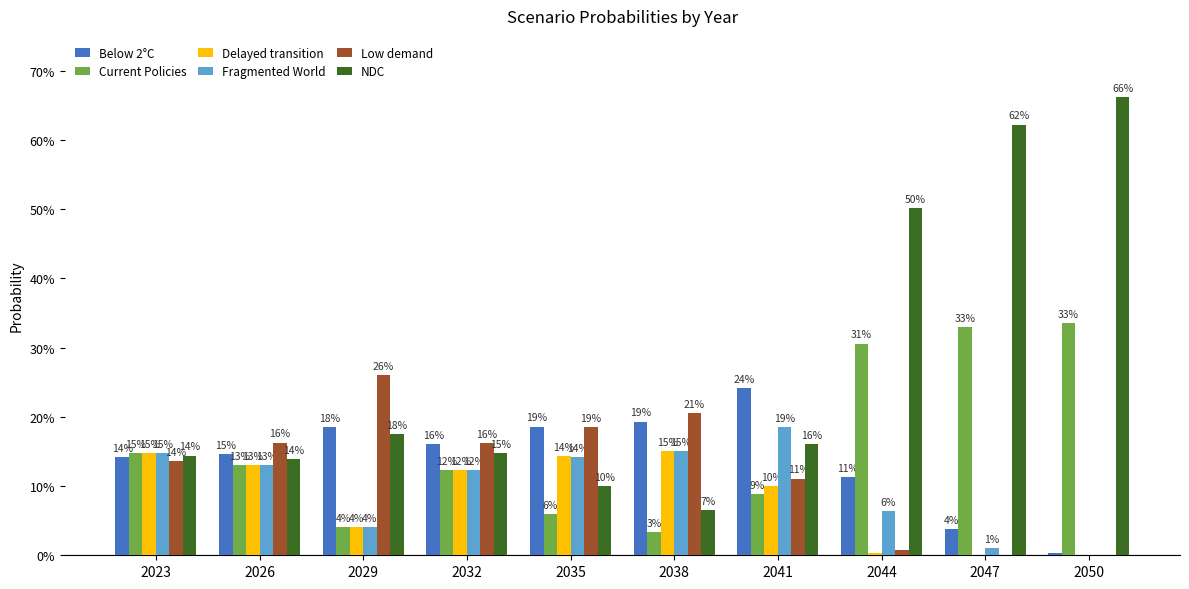

At which category is the sum across all series the highest?

2050